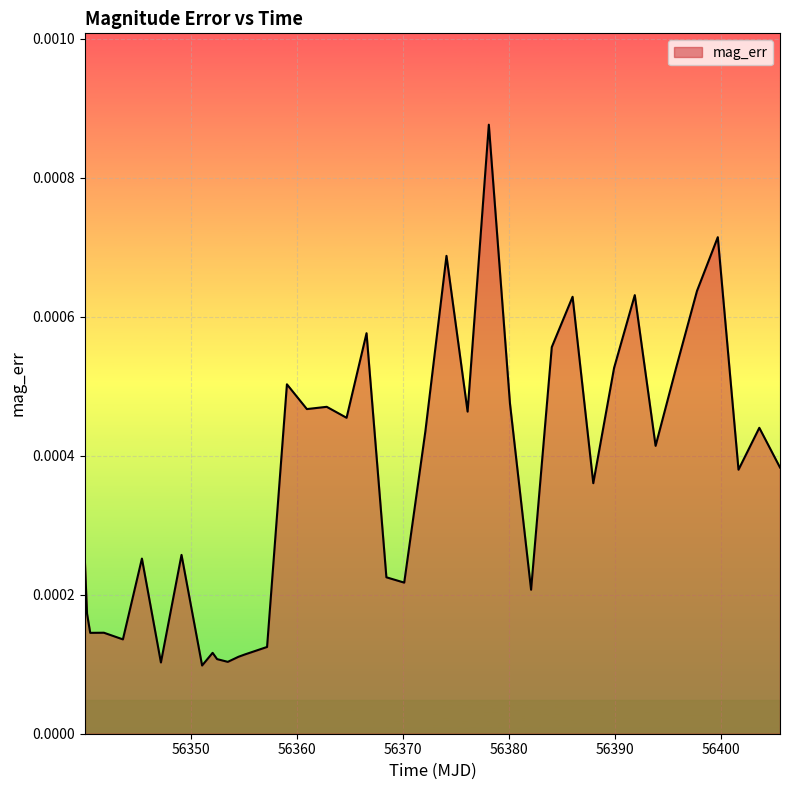

How many lines are shown in the chart?

1